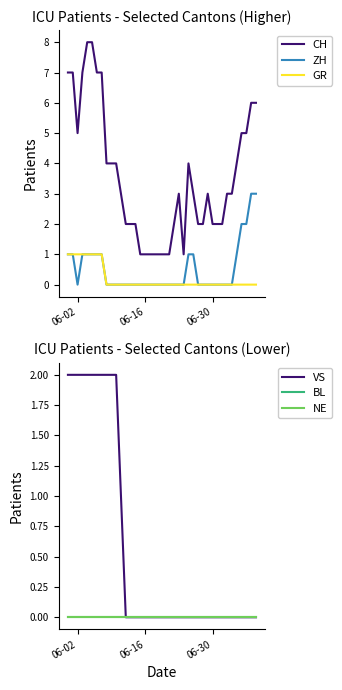

What is the maximum value for VS?

2